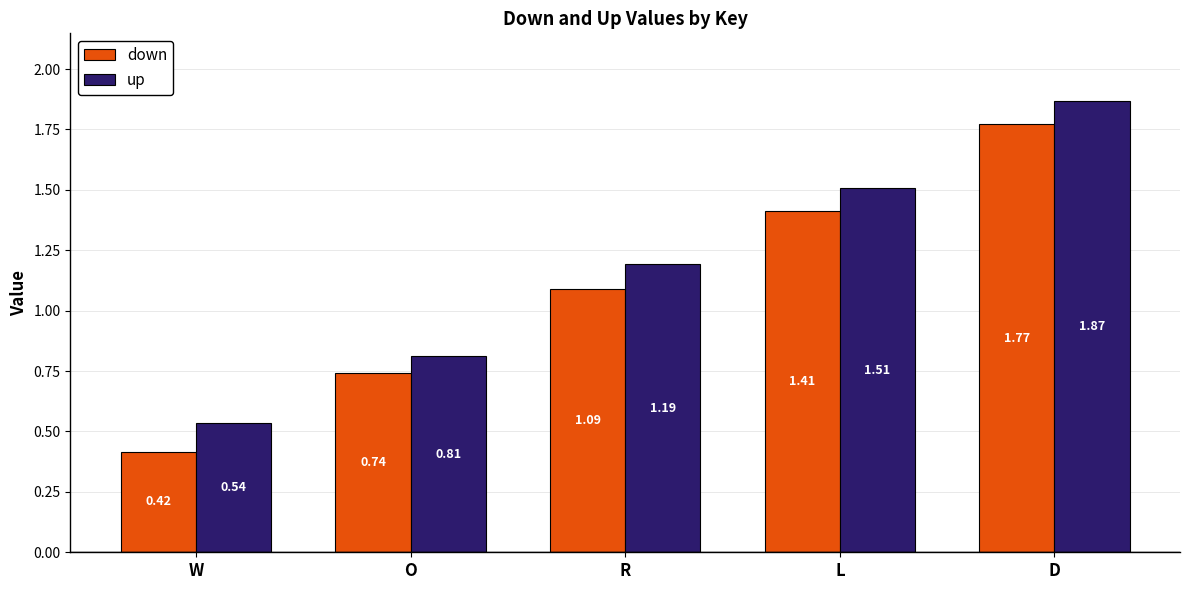

At which category is the sum across all series the highest?

D